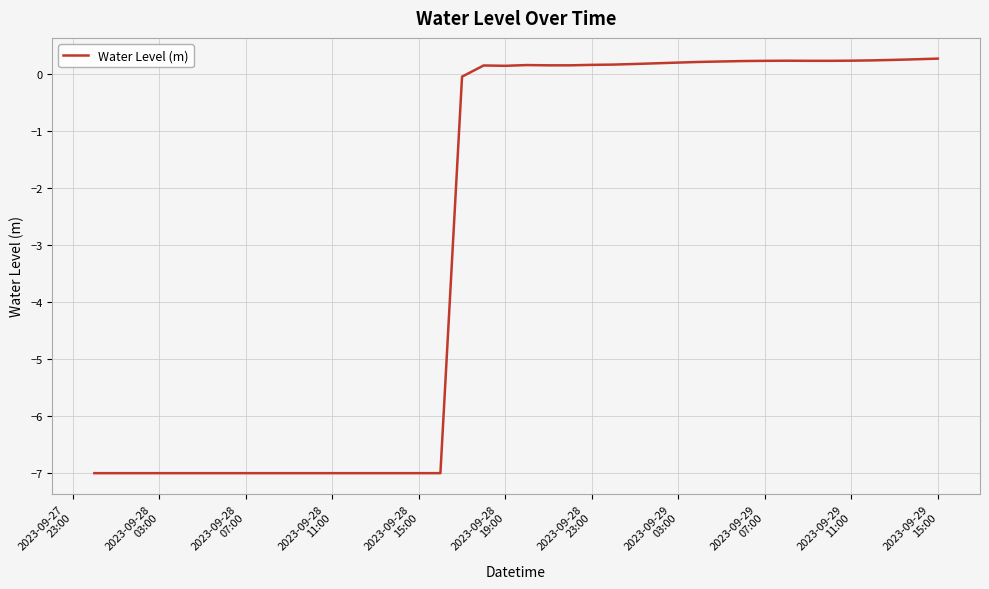

What is the maximum value shown in the chart?

0.3